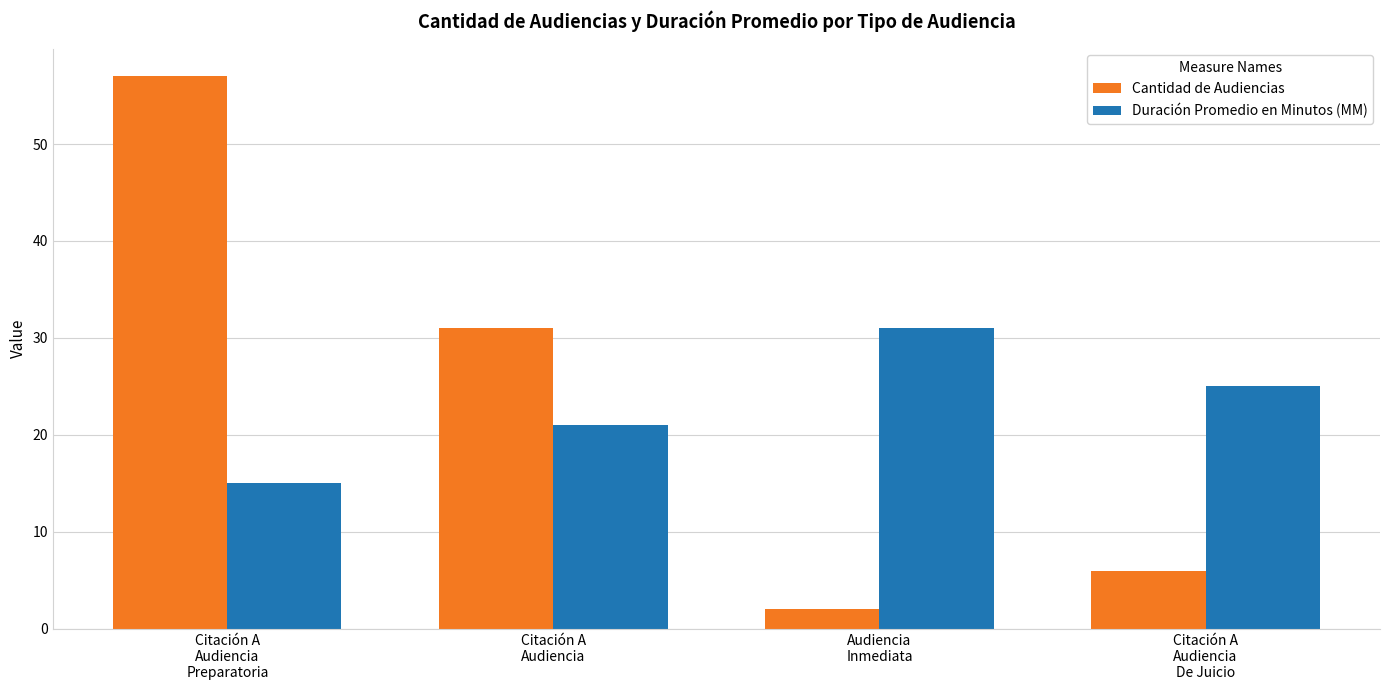

How many data points does each series have?

4